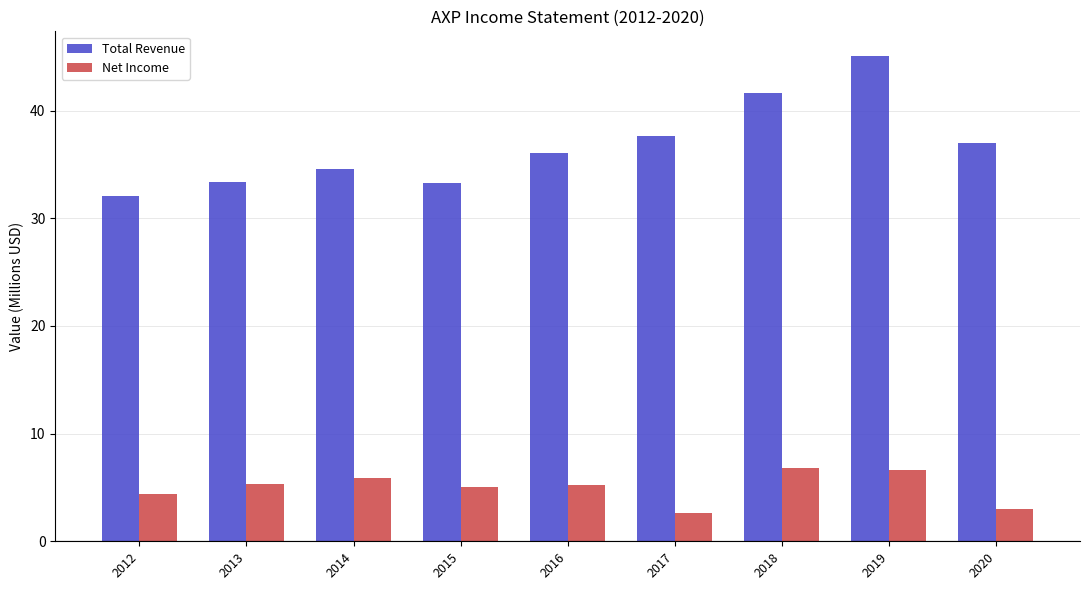

What is the difference between the second highest and minimum values in the Net Income series?

4.0